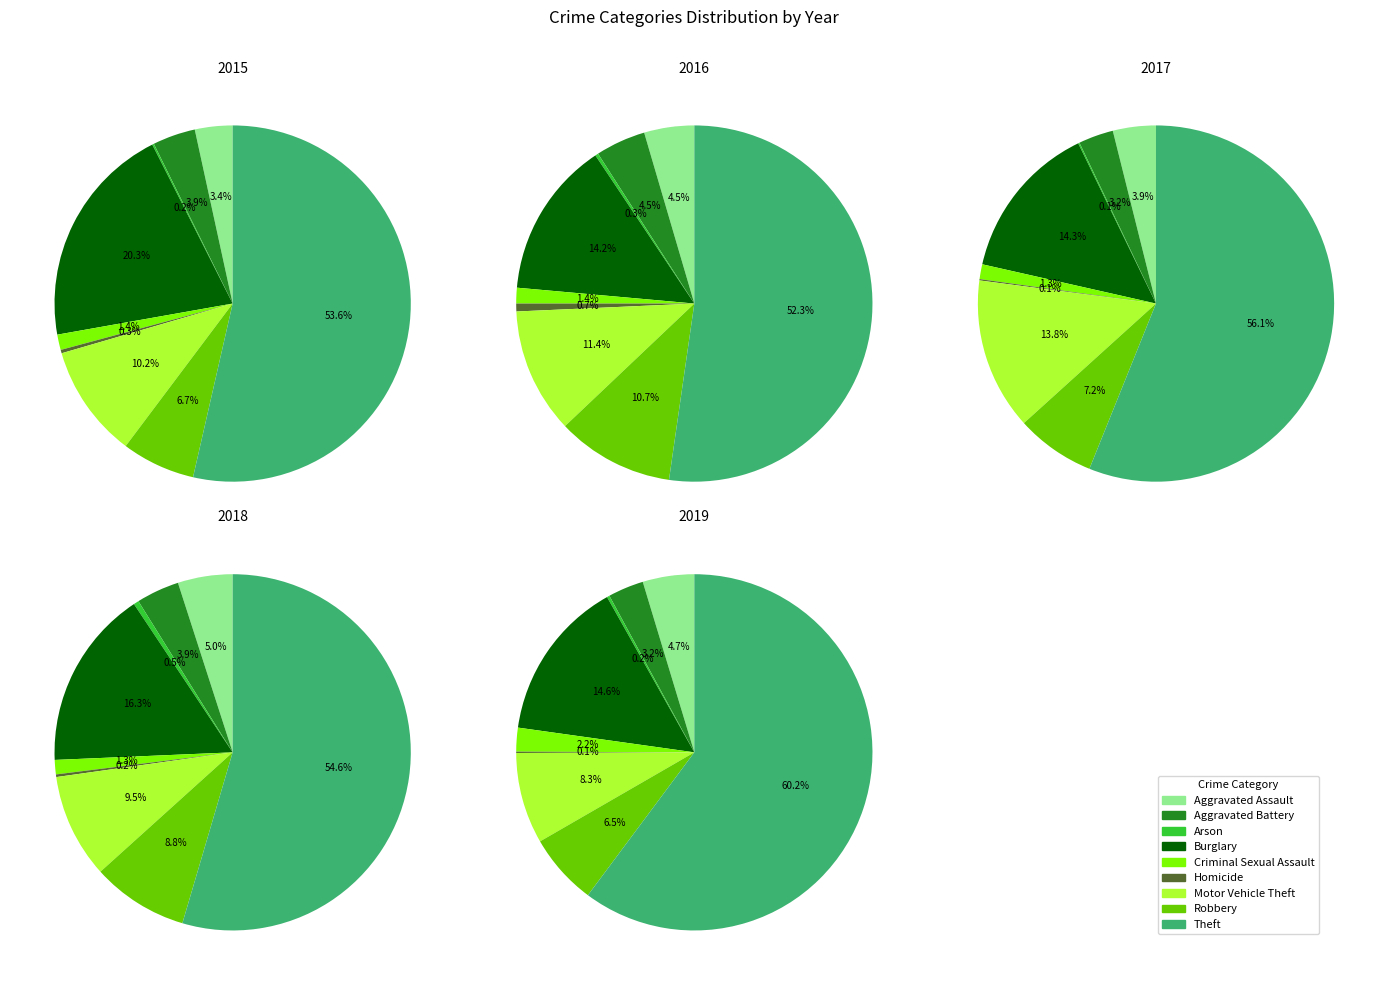

To the nearest percent, what is the difference between the largest and smallest slice percentages?

60%